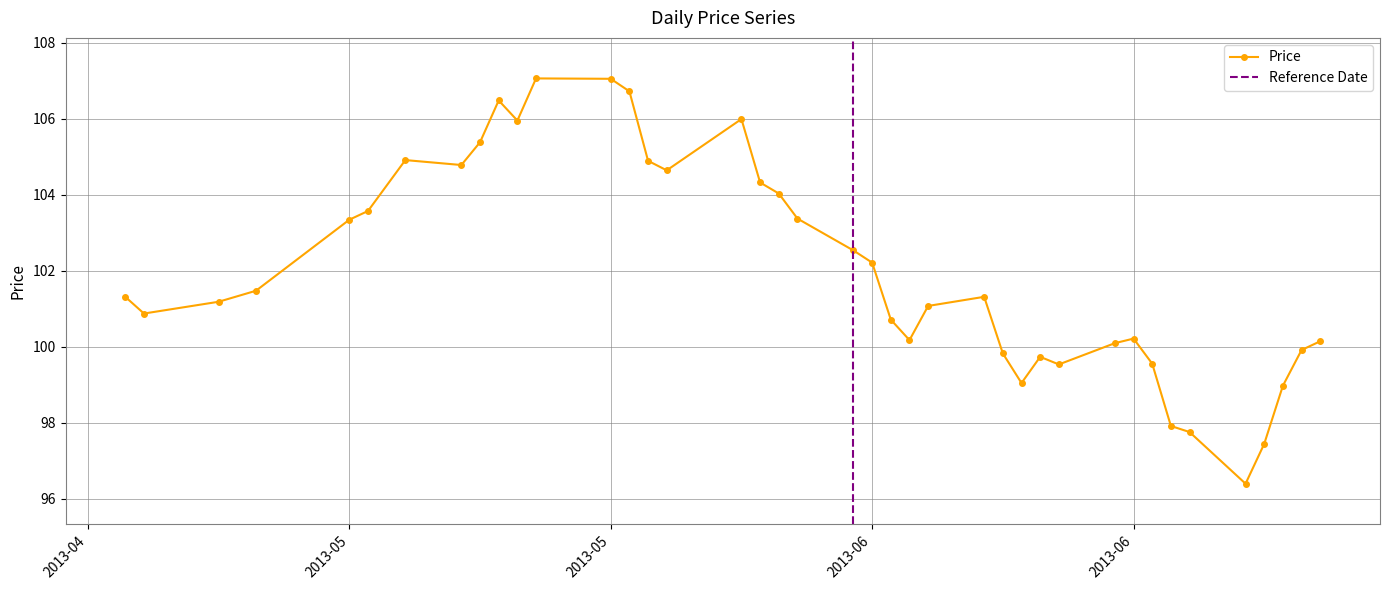

Between 2013-05-17 and 2013-06-03, which is larger?

2013-05-17